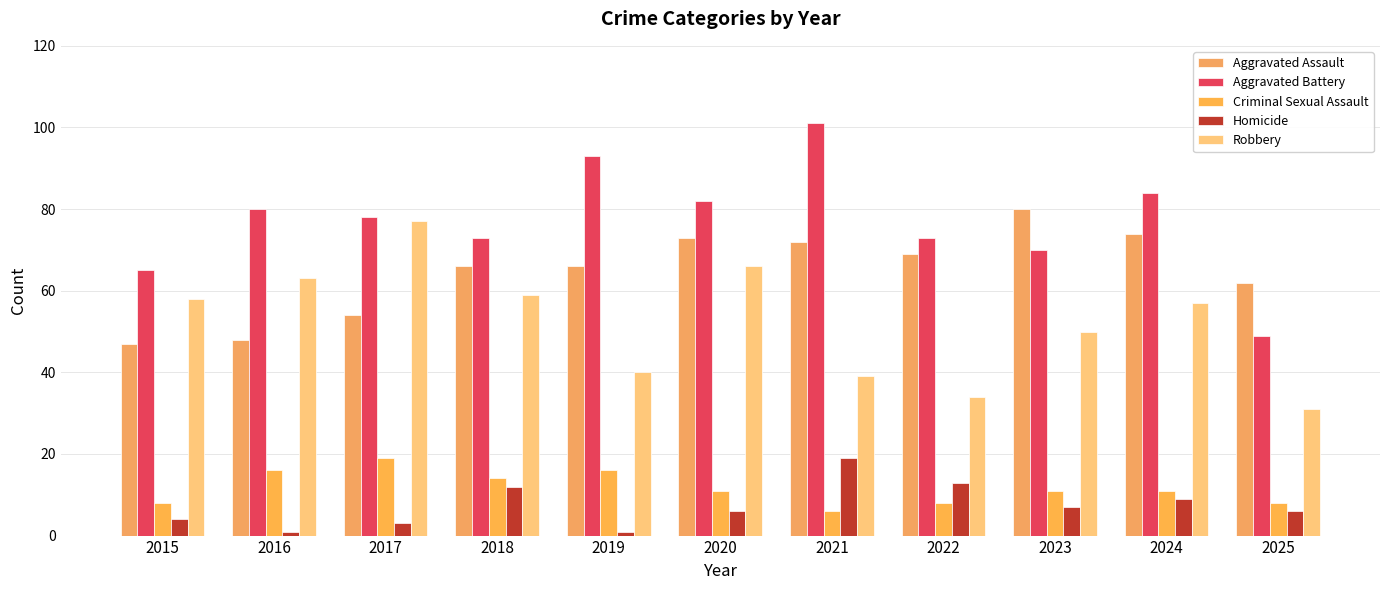

What is the average value of the Aggravated Assault series?

65